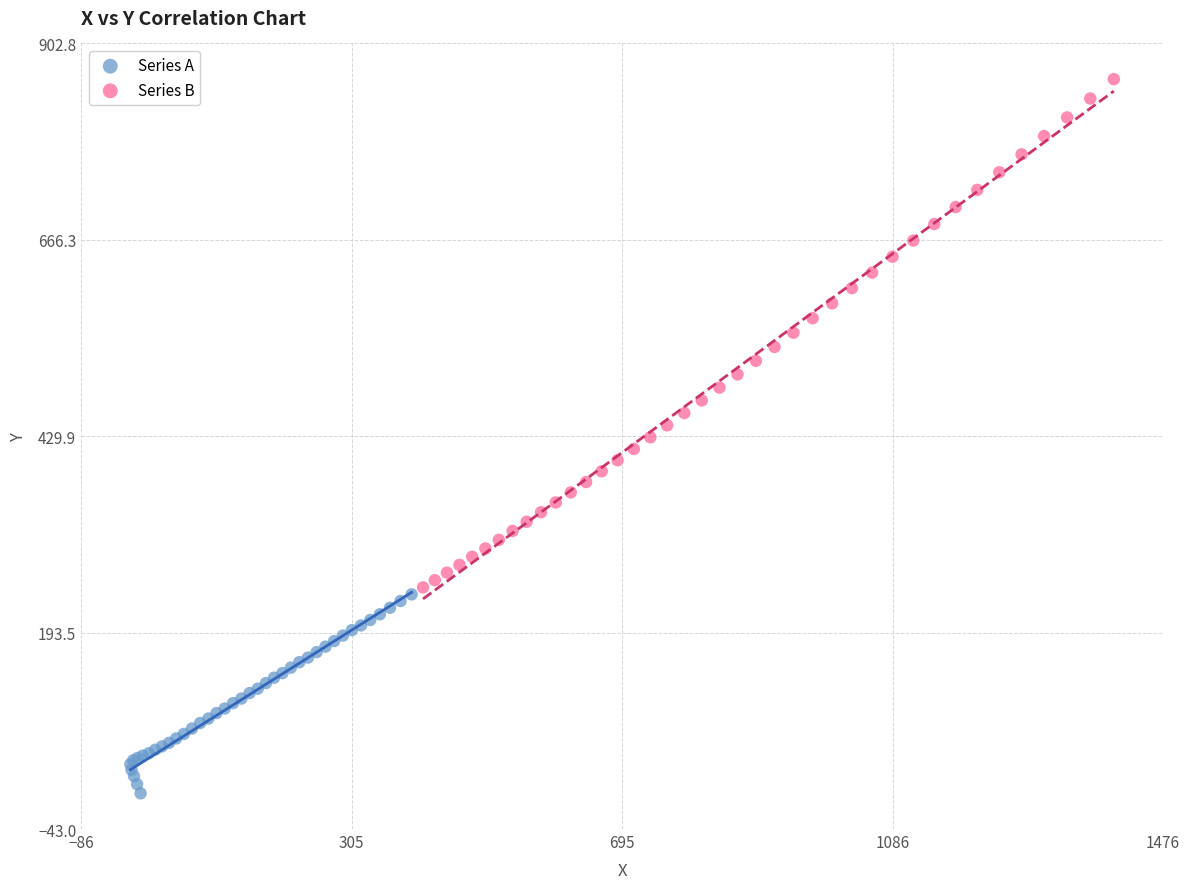

What are all the series names shown in the legend?

Series A, Series B